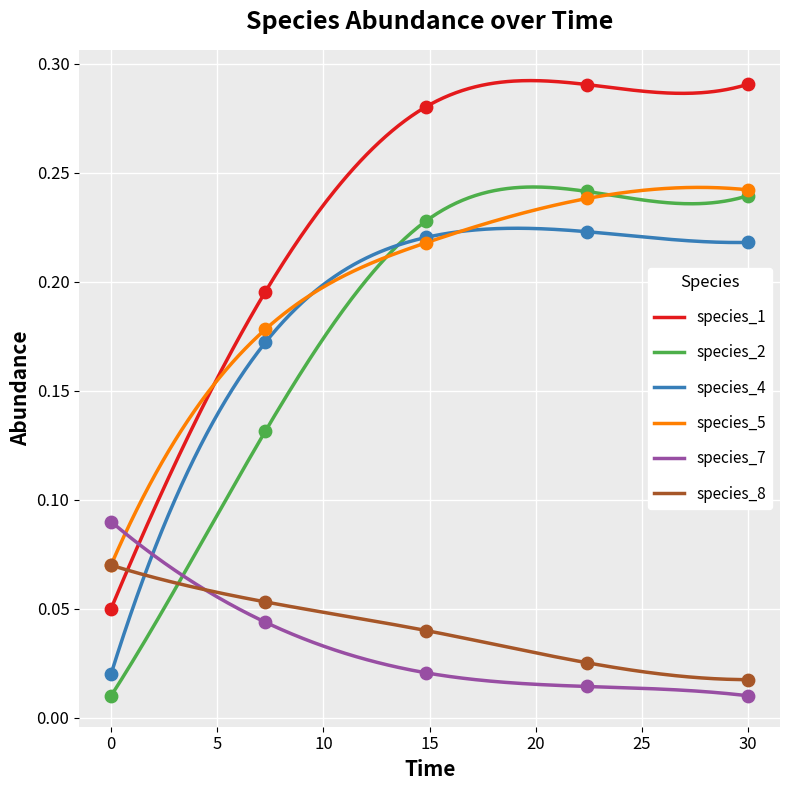

Is the value of species_4 at 0.0 greater than the value of species_8 at 7.272727272727273?

No